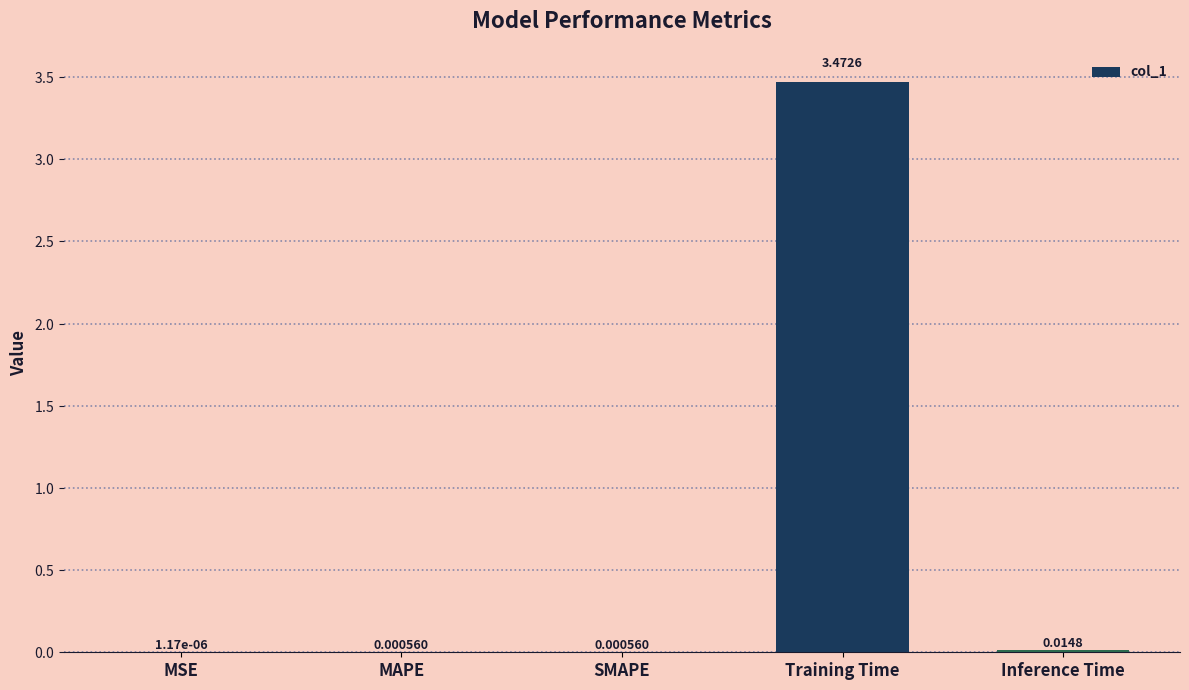

Where is the data nearest to the value 1?

Inference Time